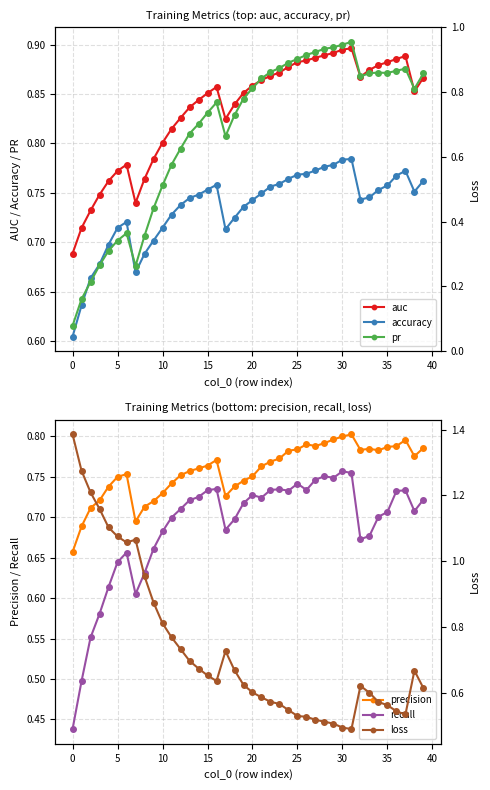

True or false: precision and recall intersect in this chart.

False